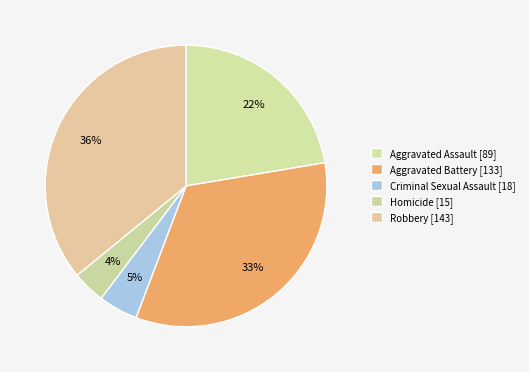

Is there a majority slice in this chart?

No